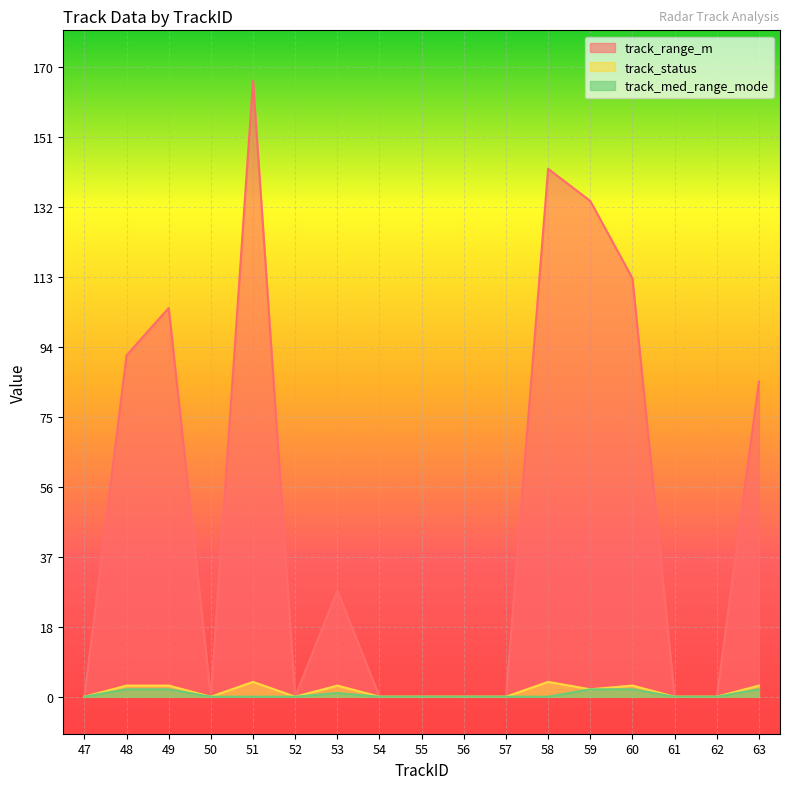

How many lines are shown in the chart?

3